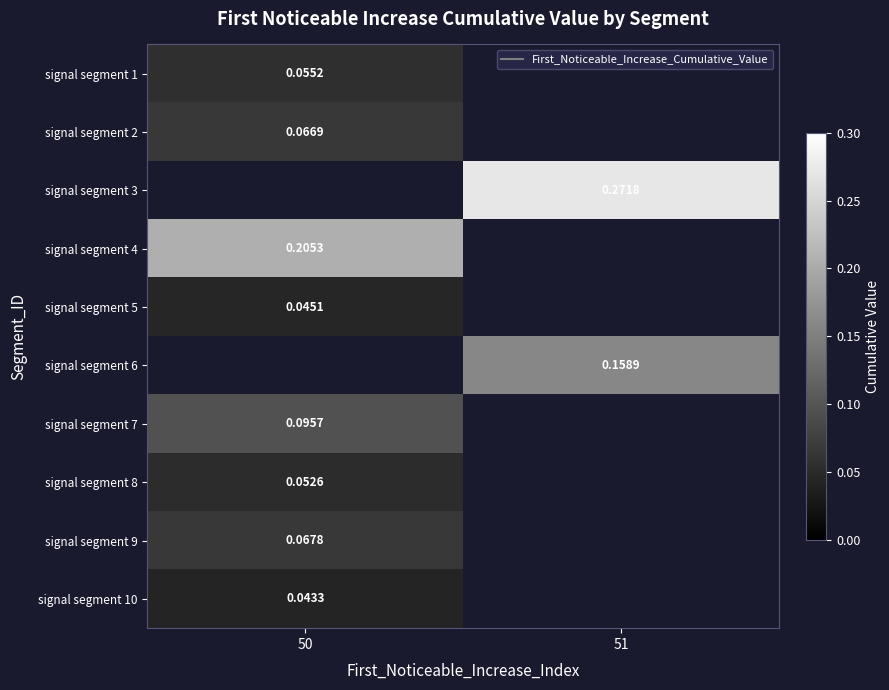

Which category has the highest value across all series?

51